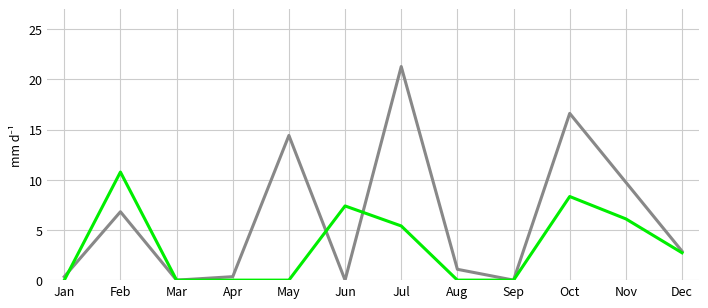

At which category is the sum across all series the highest?

Jul